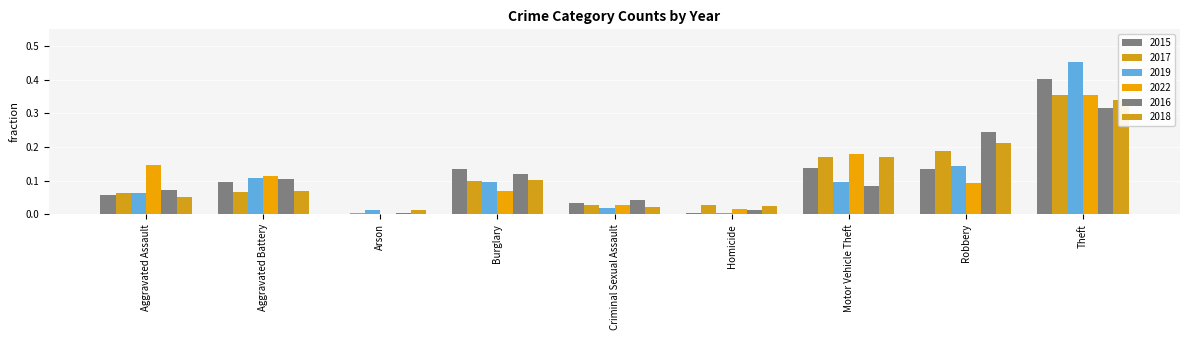

What is the label of the 9th bar from the right?

Aggravated Assault